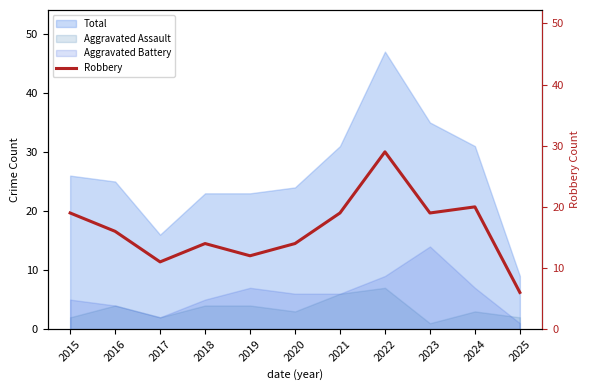

At which category does the chart reach its minimum across all series?

2025